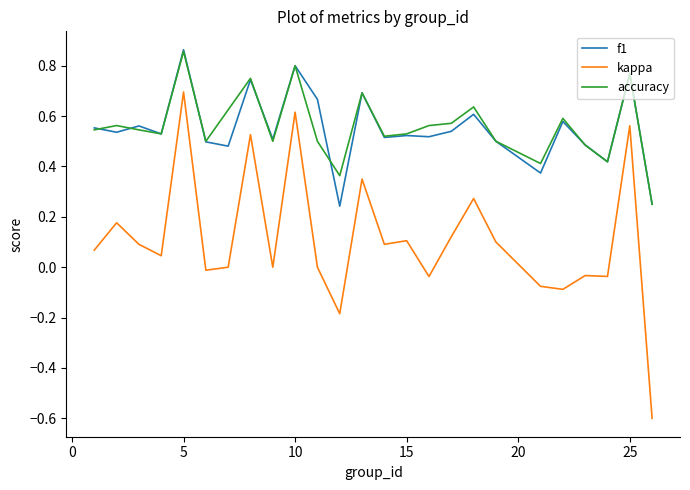

What is the sum of all kappa values?

2.8